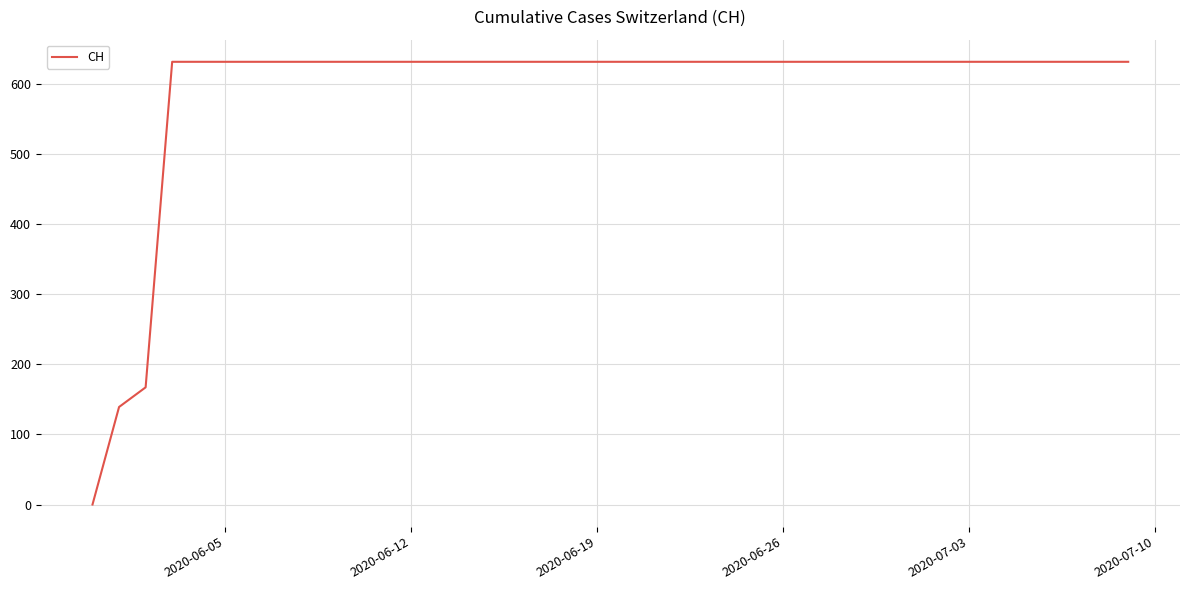

What is the maximum value shown in the chart?

631